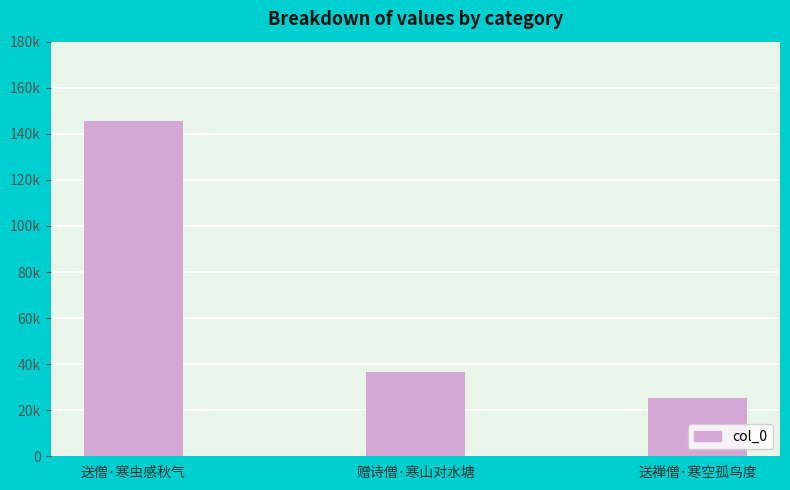

What is the change in value from 赠诗僧·寒山对水塘 to 送禅僧·寒空孤鸟度?

-11148